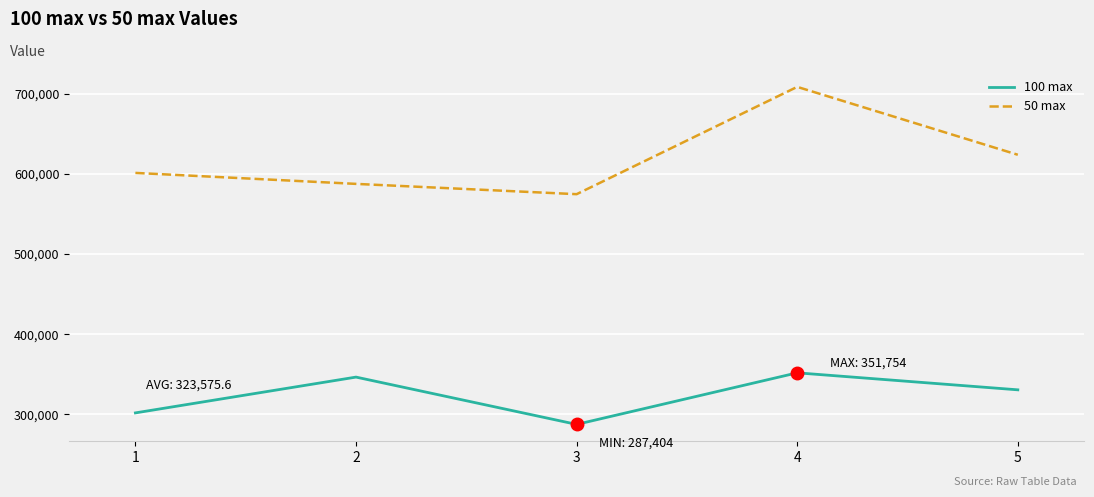

True or false: 100 max and 50 max intersect in this chart.

False